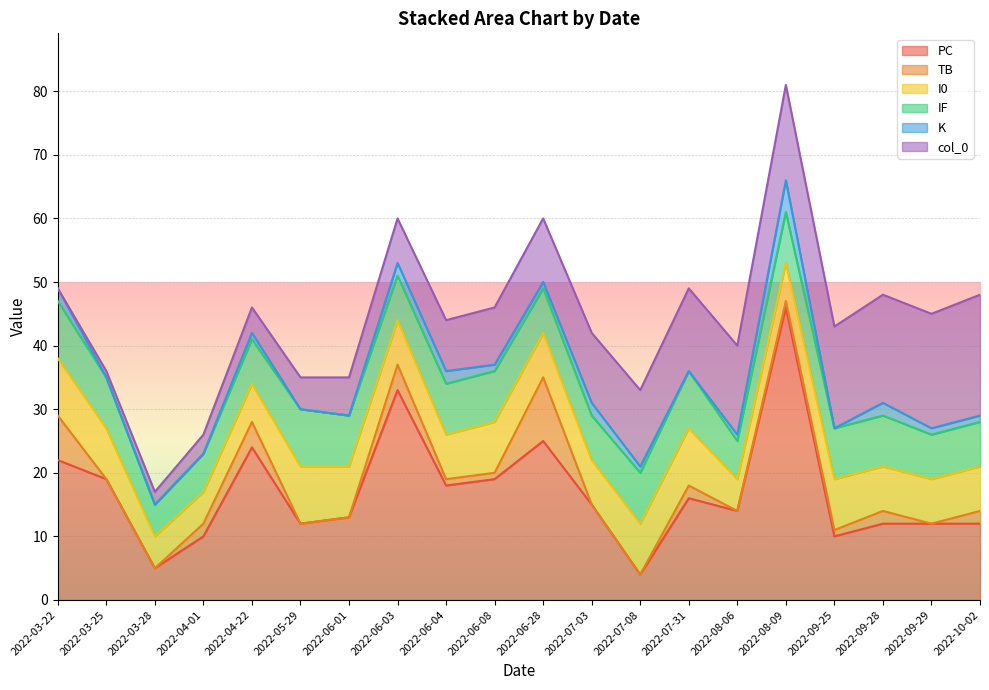

At which label is col_0 closest to 9?

2022-06-08